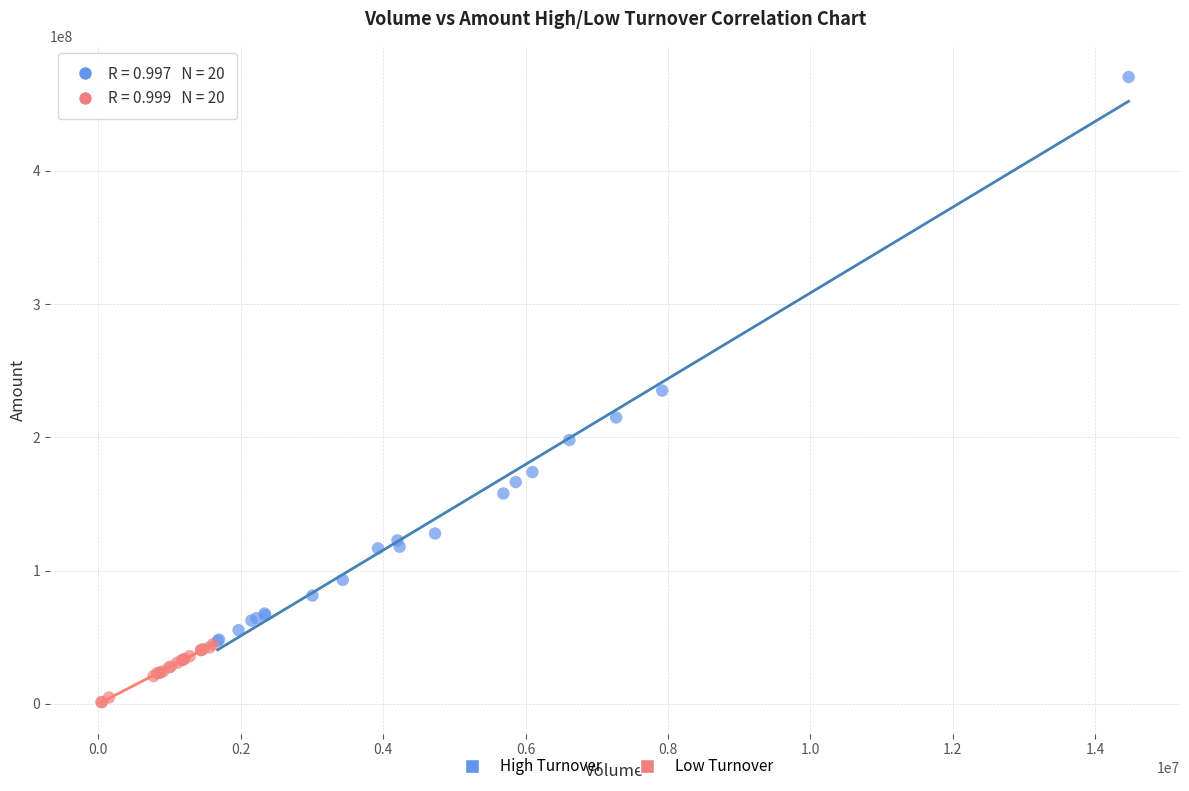

What are all the series names shown in the legend?

High Turnover, Low Turnover